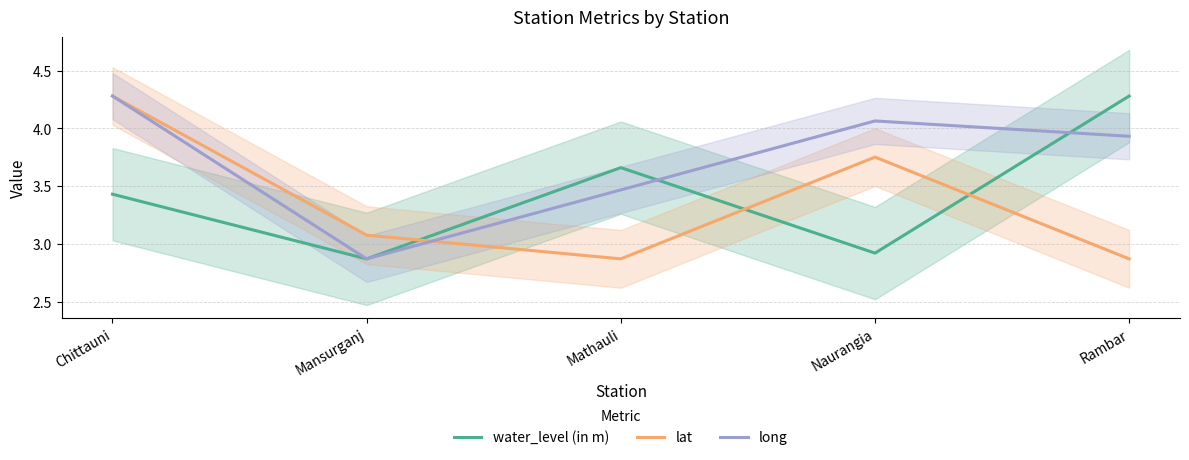

How many data points in lat are less than 3?

2